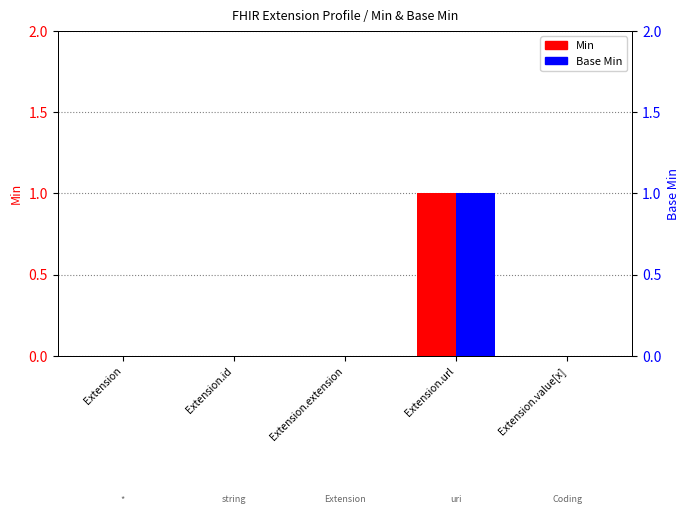

True or false: Base Min has a value of 0 at Extension.id.

True